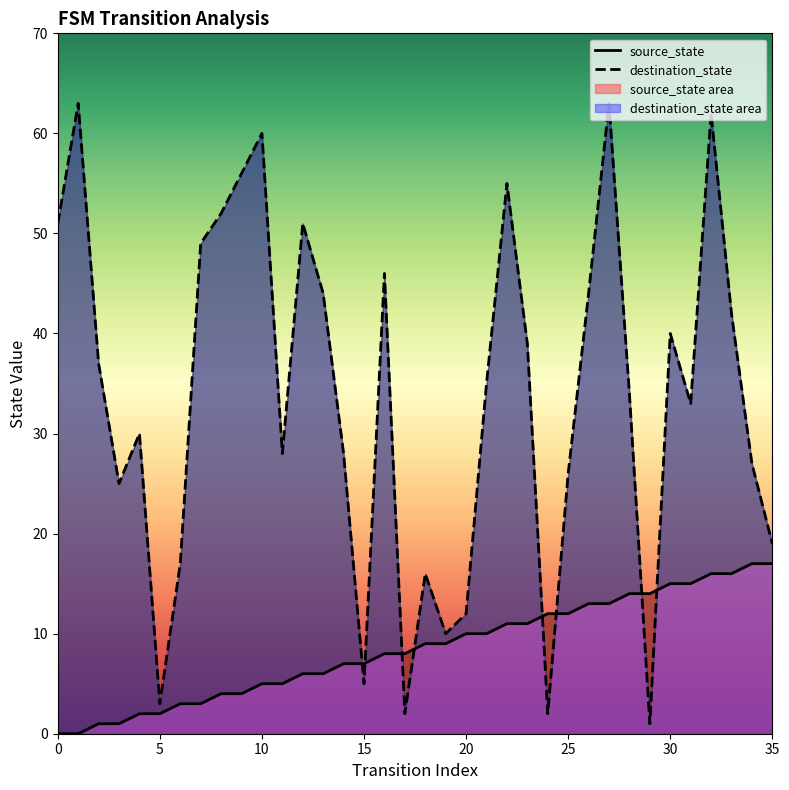

True or false: source_state has more than 1 points higher than both neighbors.

False